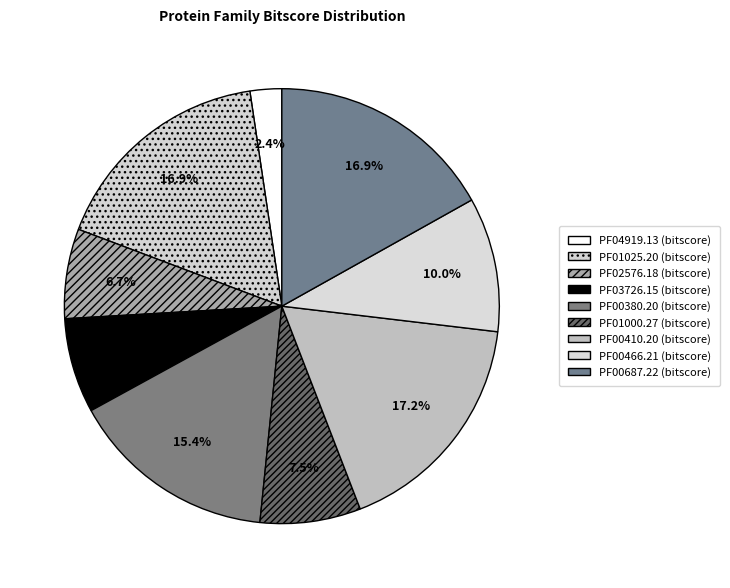

Count the number of slices in the pie.

9